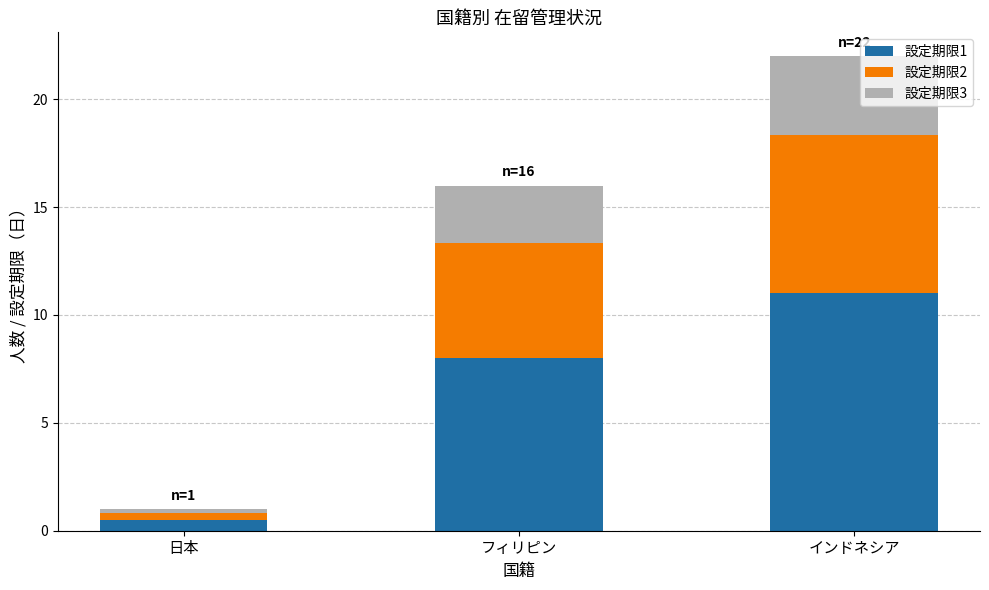

Are the bars horizontal?

No